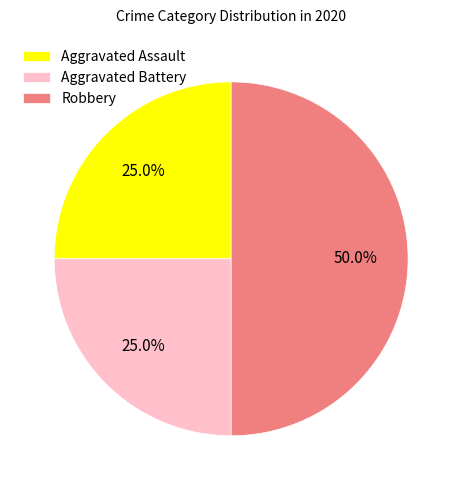

How many segments does this pie chart have?

3